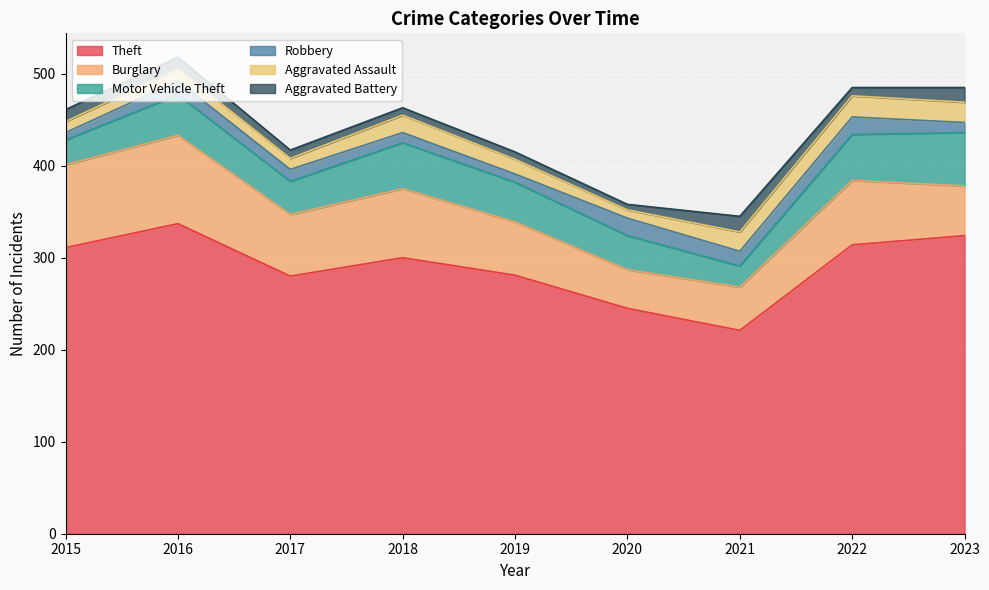

Where does the Aggravated Assault series first go above 16?

2018